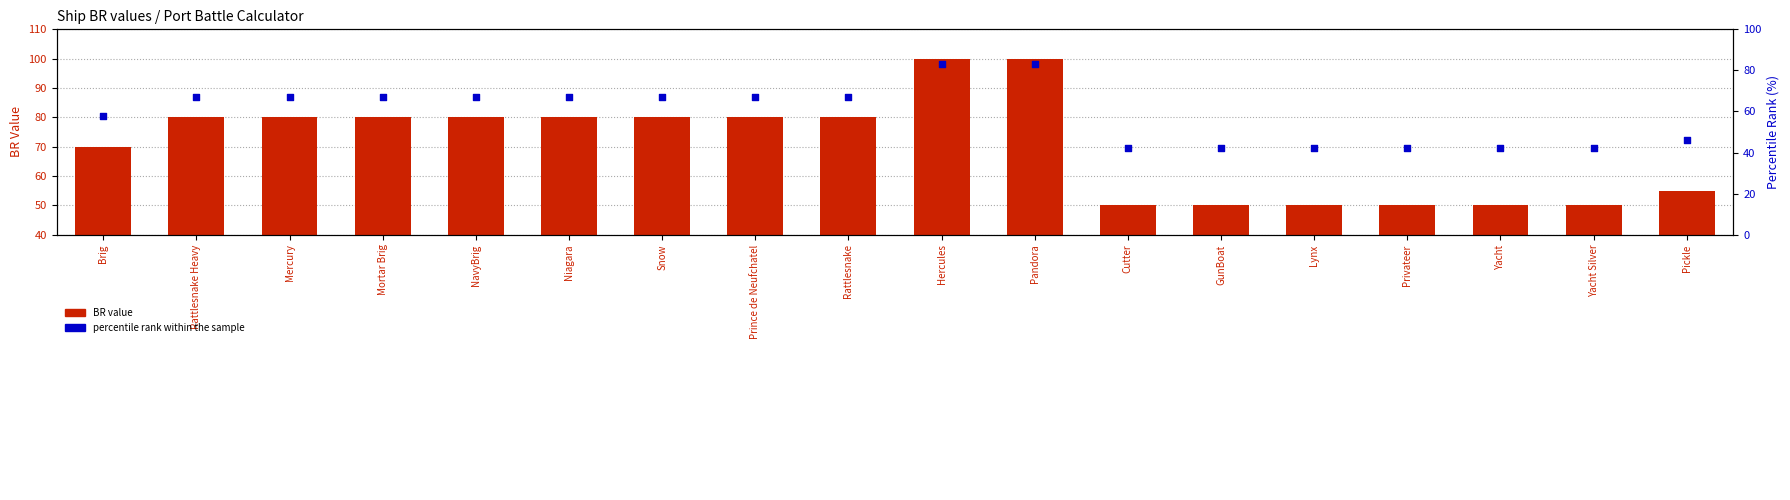

Is the value of BR value at GunBoat greater than the value of percentile rank within the sample at NavyBrig?

No